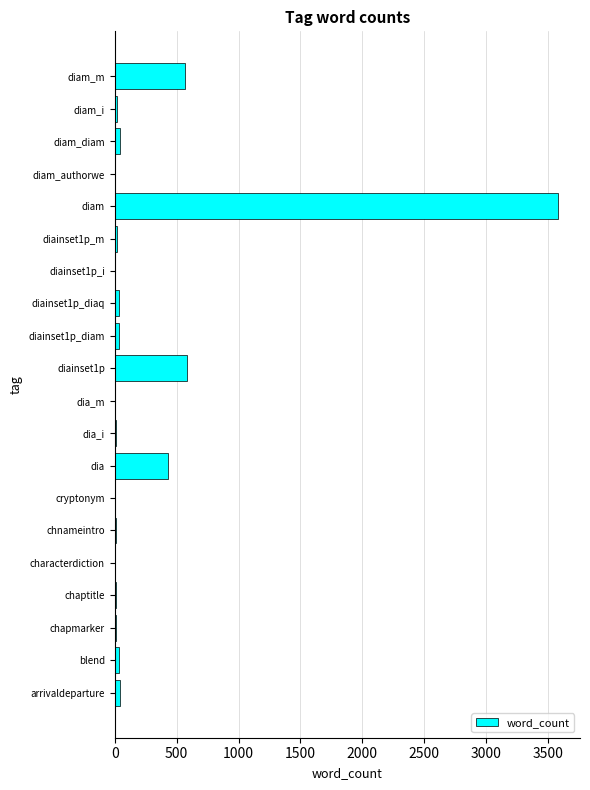

What is the sum of all values?

5469